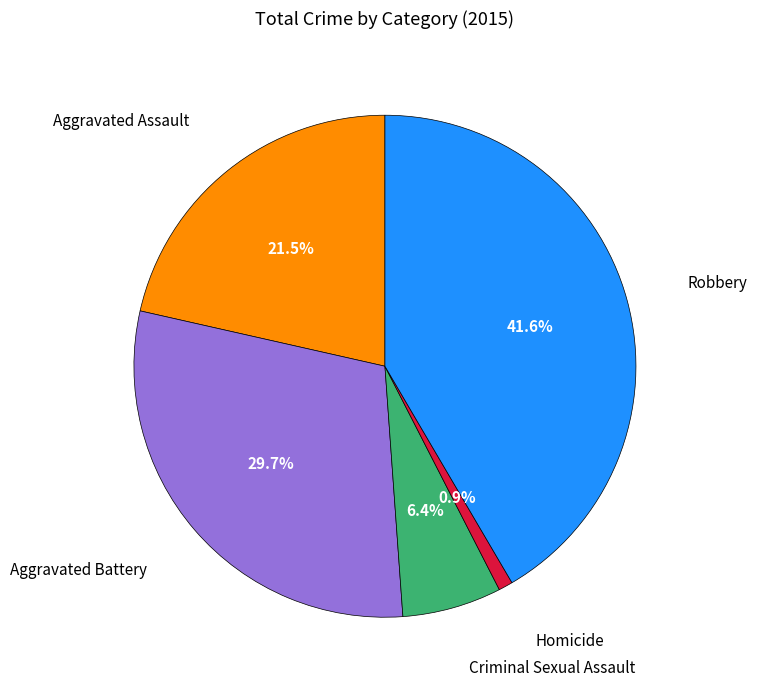

Is there any slice that represents more than half of the pie?

No